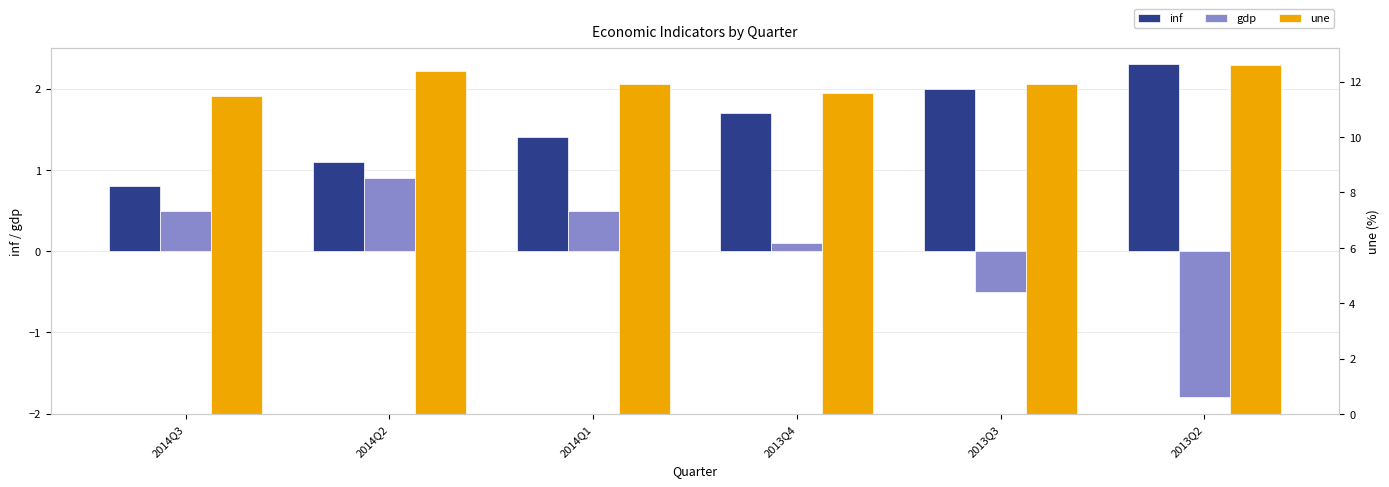

What is the sum of all une values?

71.9